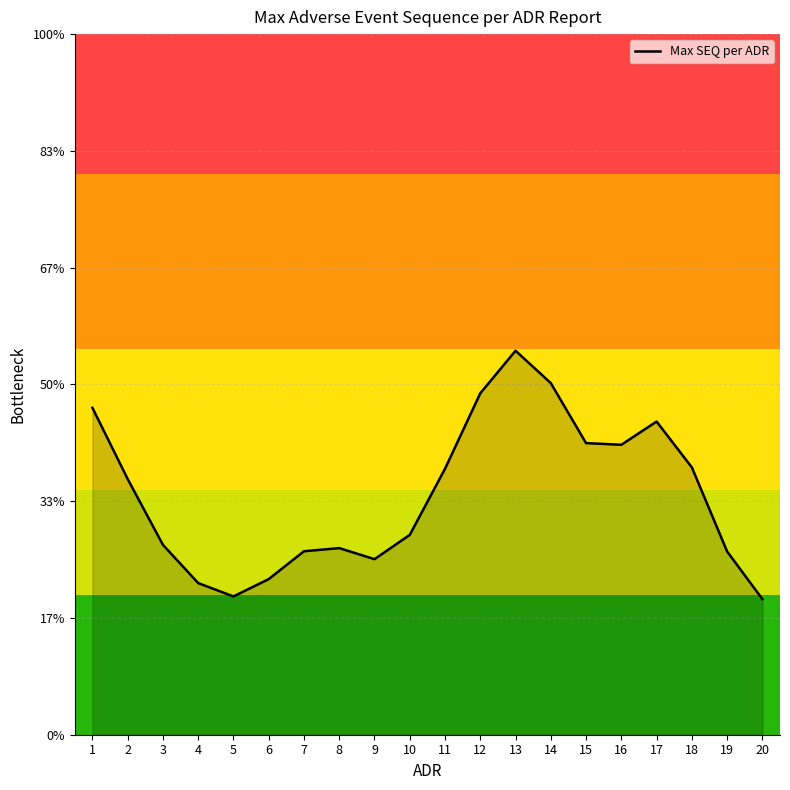

At which label does the data first exceed 2?

1